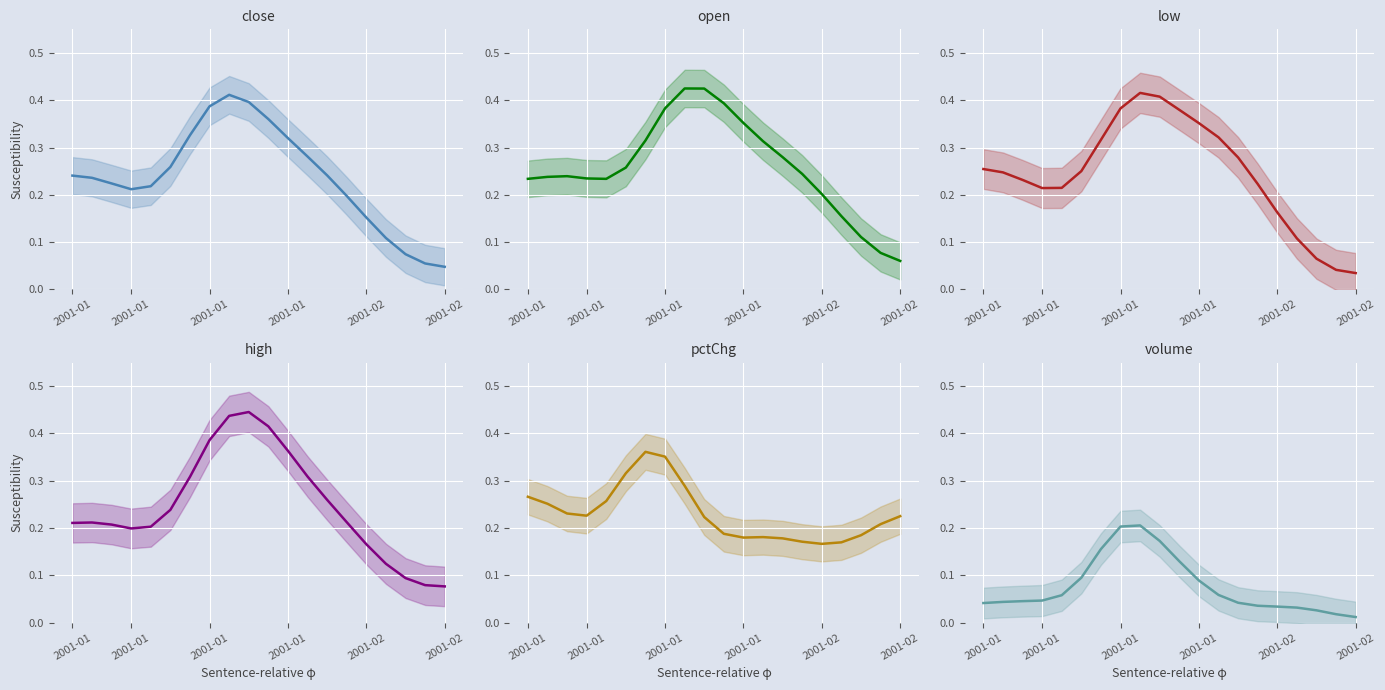

True or false: open has more than 1 interior local peaks.

True